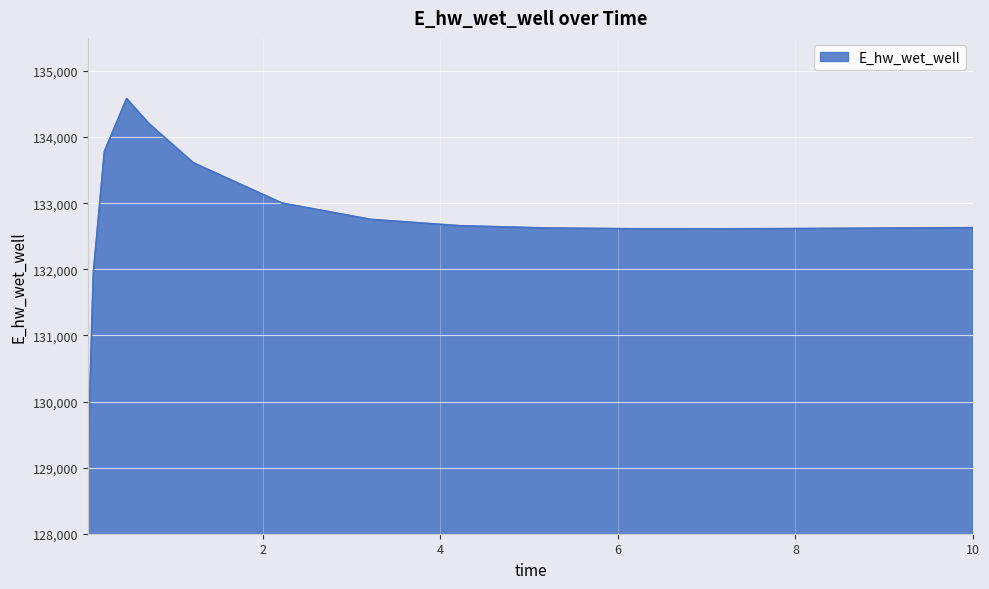

Count the number of categories in the chart.

15